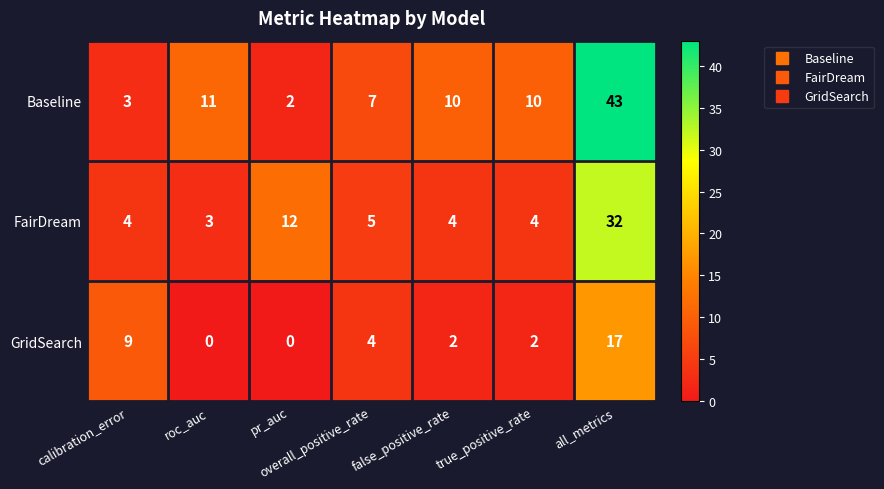

What is the difference between the maximum and minimum values in the GridSearch series?

17